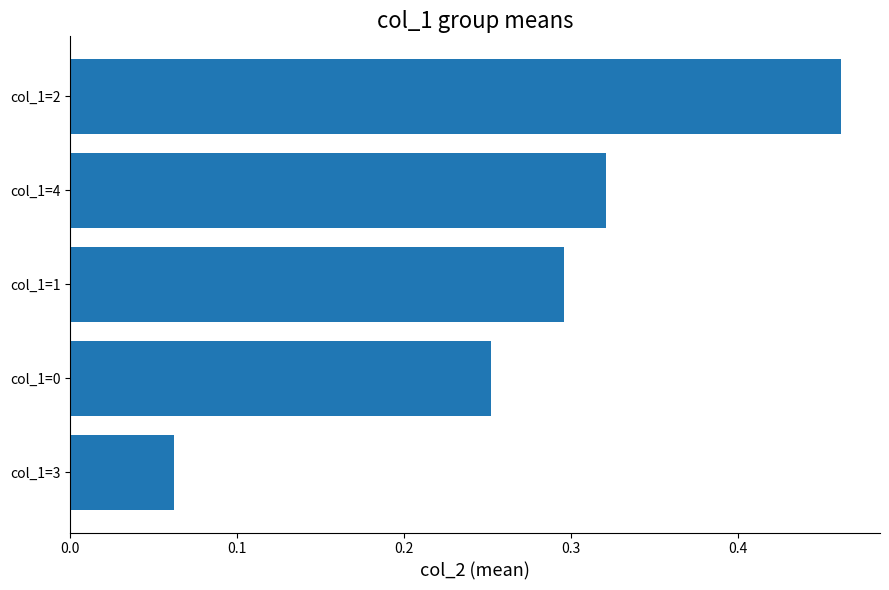

What is the label of the 1st bar from the top?

col_1=2